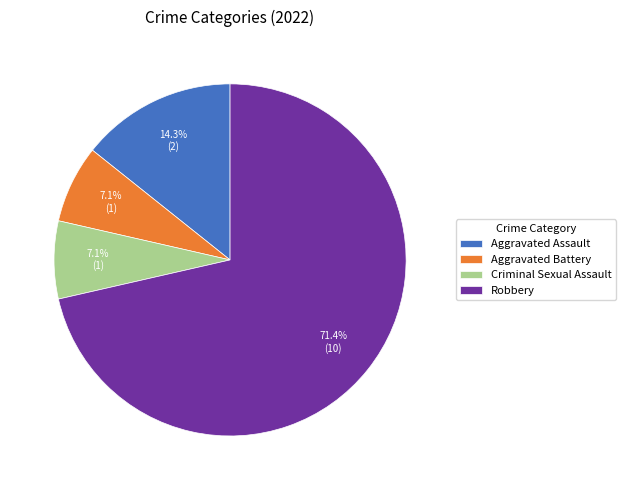

Do Criminal Sexual Assault and Robbery together represent more than half of the pie?

Yes